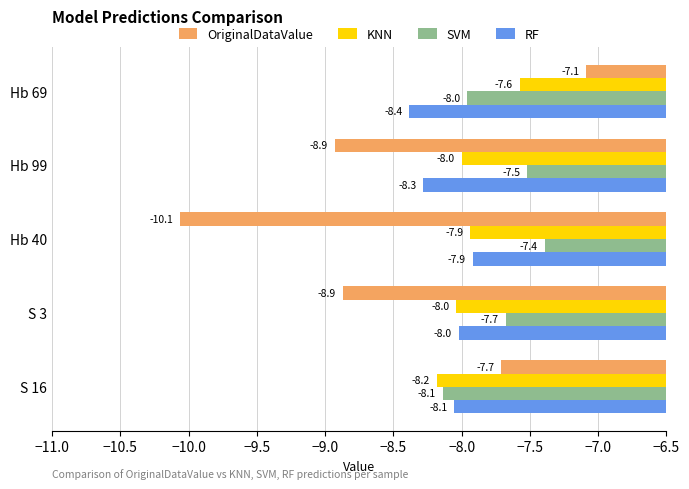

What is the approximate value of OriginalDataValue at S 16?

-7.7